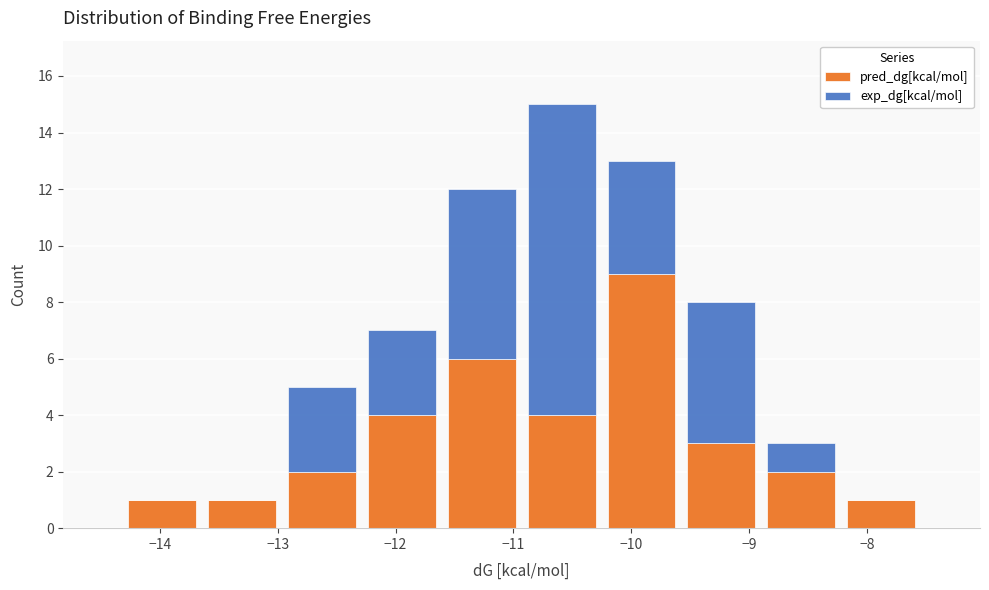

What is the total height of the stacked bar covering -13.0 to -12.3 on the x-axis? Neither the bar edges nor the heights are printed on the chart, so give them approximately, as read against the axes.

5